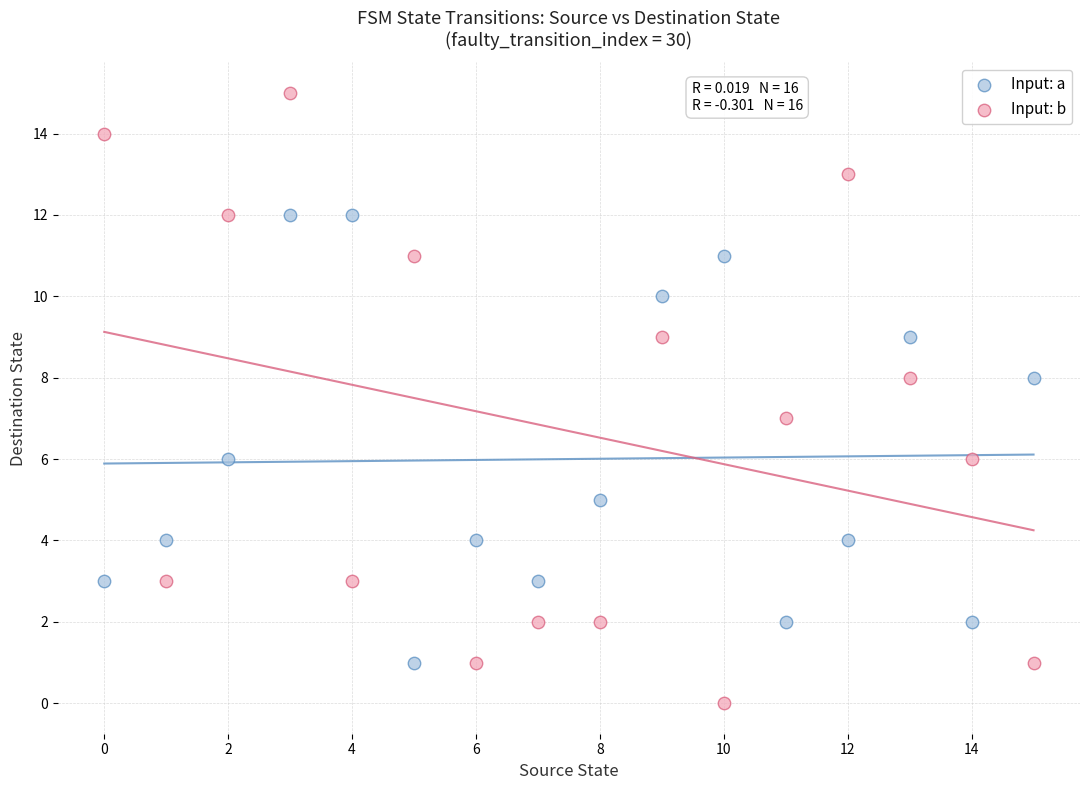

Which series contains the highest Y value?

Input: b